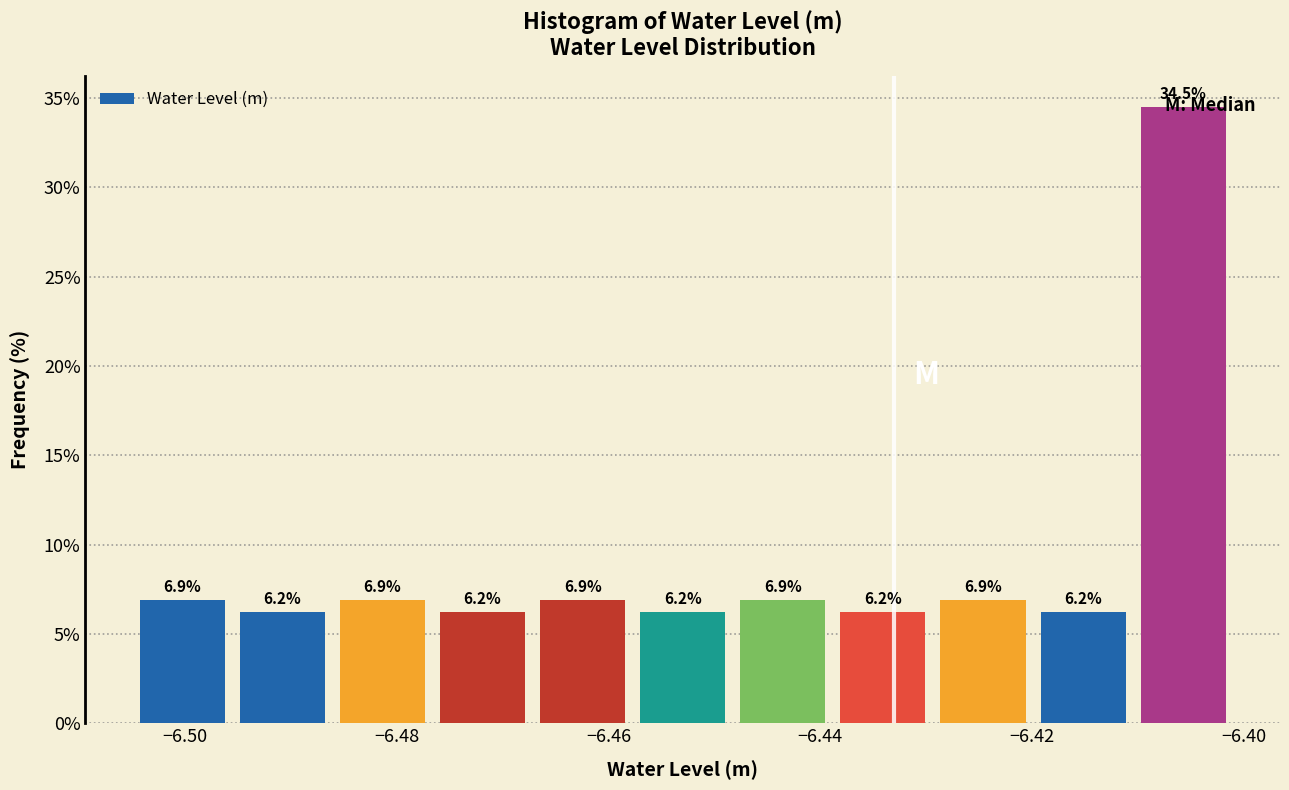

Reading left to right, transcribe this chart: for each bar, give the range it covers on the x-axis and its height. The bar edges are not printed on the chart, so give them approximately, as read against the axis.

-6.504 to -6.496: 6.9
-6.496 to -6.486: 6.2
-6.486 to -6.476: 6.9
-6.476 to -6.468: 6.2
-6.468 to -6.458: 6.9
-6.458 to -6.448: 6.2
-6.448 to -6.438: 6.9
-6.438 to -6.430: 6.2
-6.430 to -6.420: 6.9
-6.420 to -6.410: 6.2
-6.410 to -6.400: 34.5